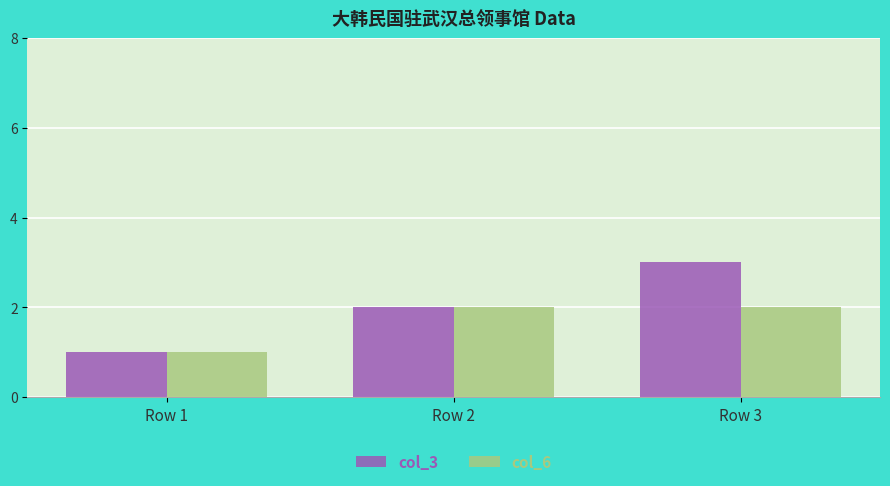

What is the maximum value shown in the chart?

3